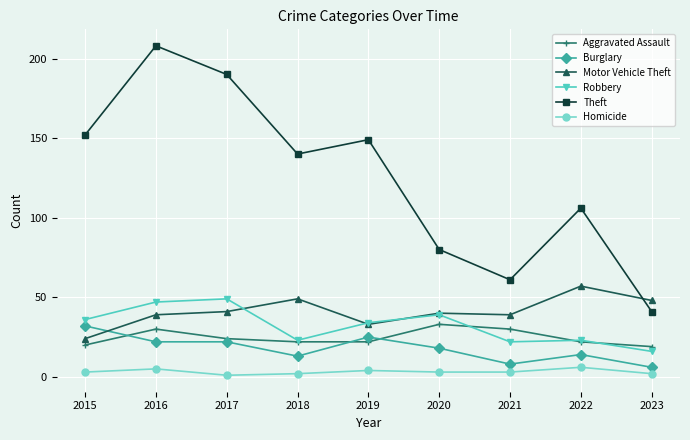

What are all the series names shown in the legend?

Aggravated Assault, Burglary, Motor Vehicle Theft, Robbery, Theft, Homicide